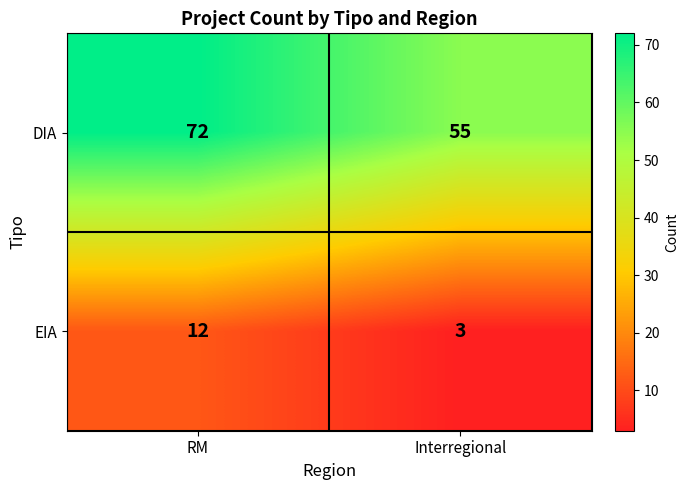

Which series changed the most between RM and Interregional?

DIA